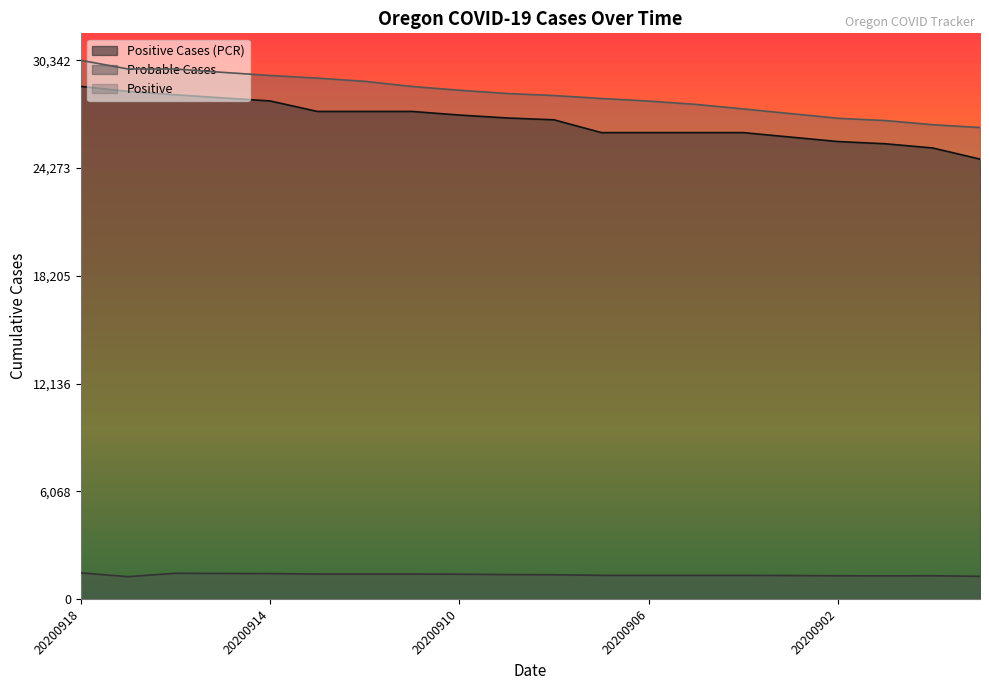

What is the sum of the Probable Cases values at 20200909 and 20200918?

2848